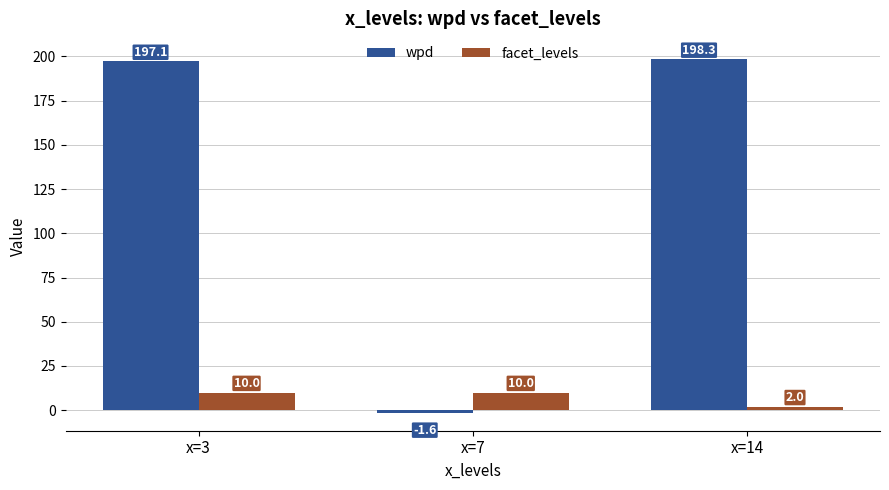

Reading left to right, list all the values displayed in this chart.

wpd: 197.1	-1.6	198.3
facet_levels: 10.0	10.0	2.0